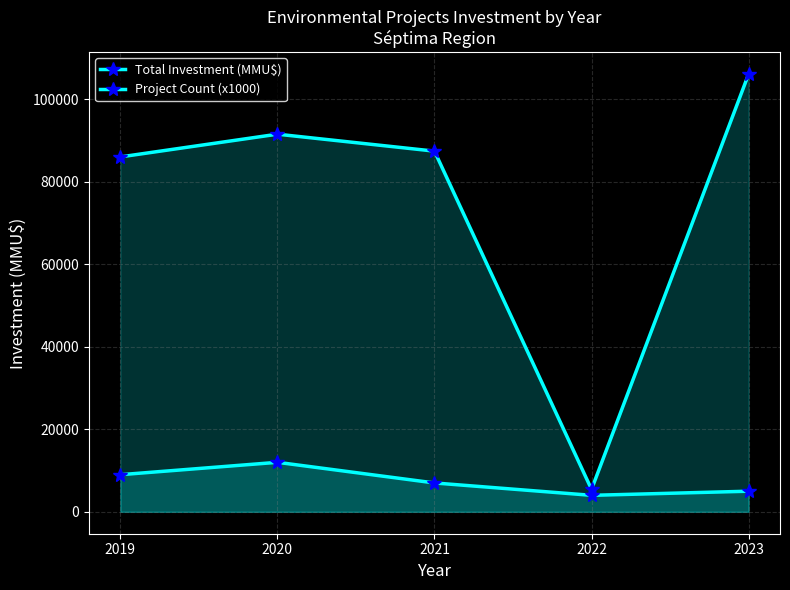

What is the minimum value shown in the chart?

4000